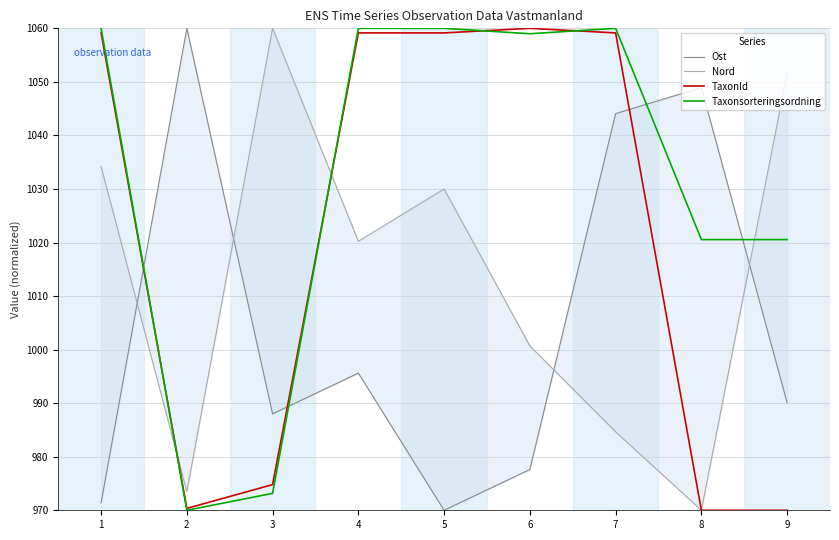

What is the lowest value of the TaxonId series?

970.0